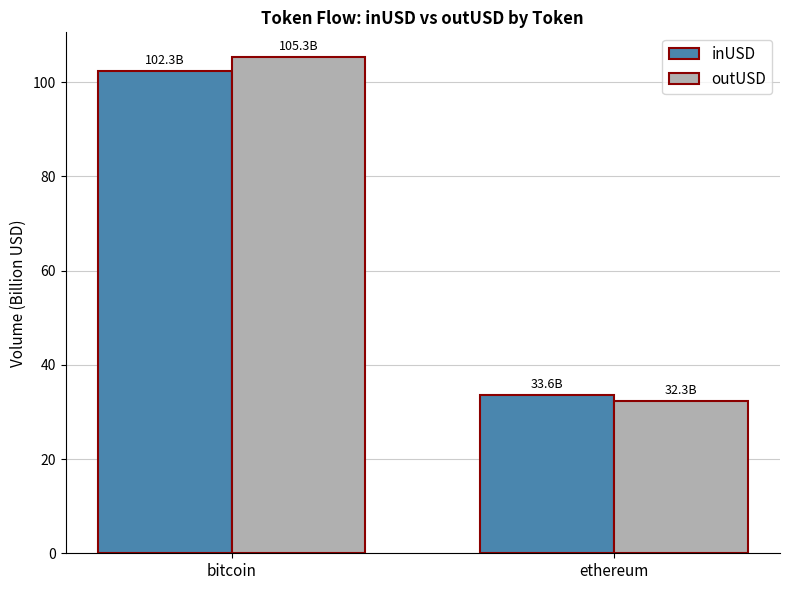

How many series are shown in this chart?

2